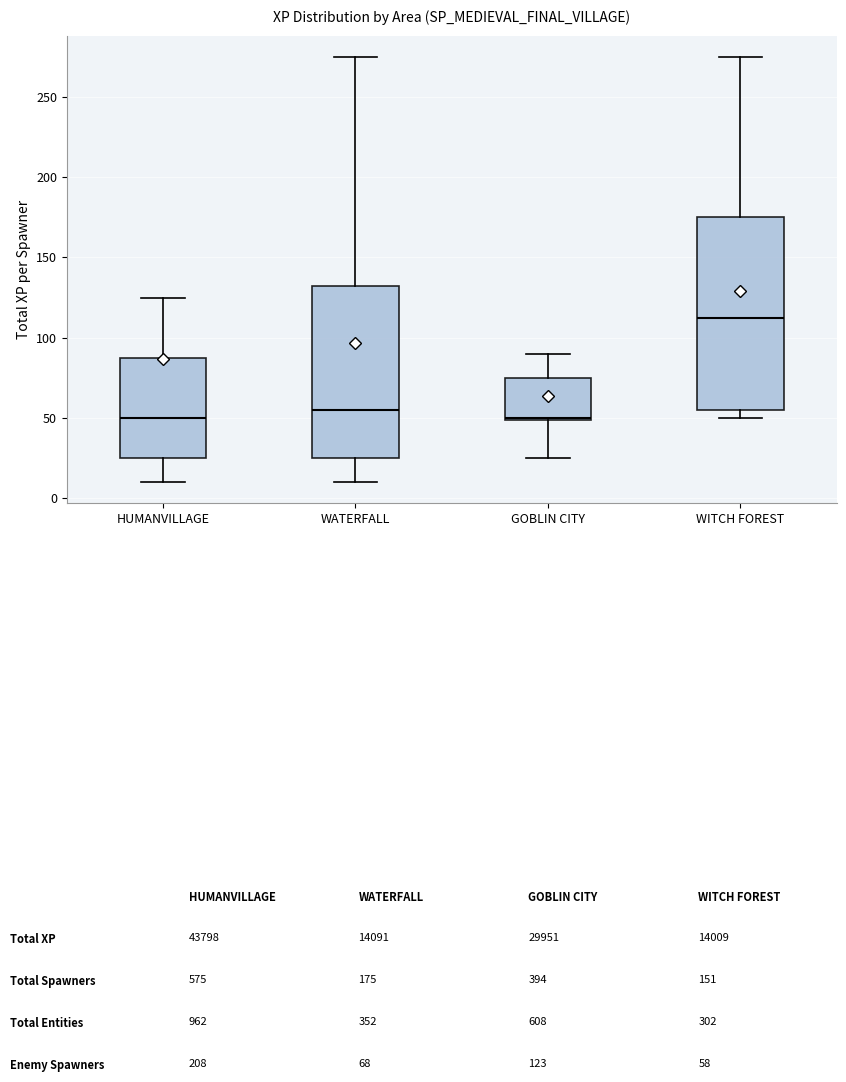

Reading left to right, transcribe this box plot: for each box, give where its median line is, the range the box spans, and where its two whiskers end, as read against the y-axis. The values are not printed on the chart, so give them approximately, as read against the axis.

HUMANVILLAGE: median 50, box 25 to 90, whiskers 10 to 125
WATERFALL: median 55, box 25 to 135, whiskers 10 to 275
GOBLIN CITY: median 50, box 50 to 75, whiskers 25 to 90
WITCH FOREST: median 115, box 55 to 175, whiskers 50 to 275